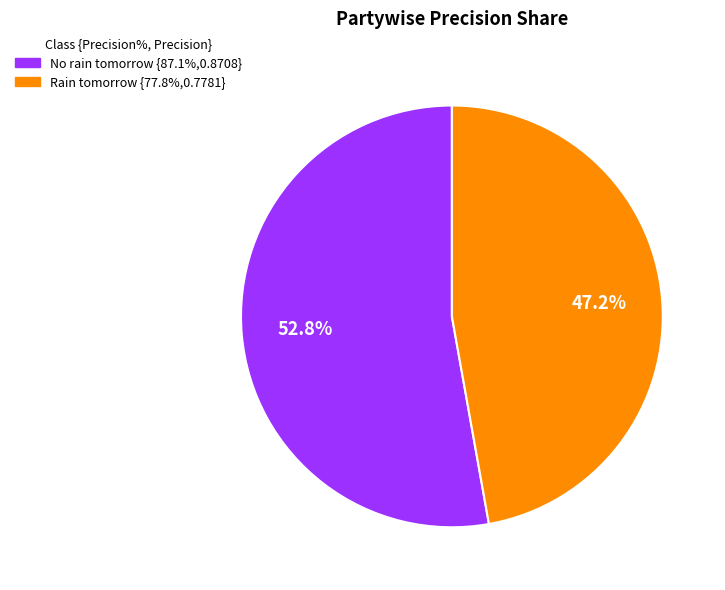

Which slice is the smallest?

Rain tomorrow